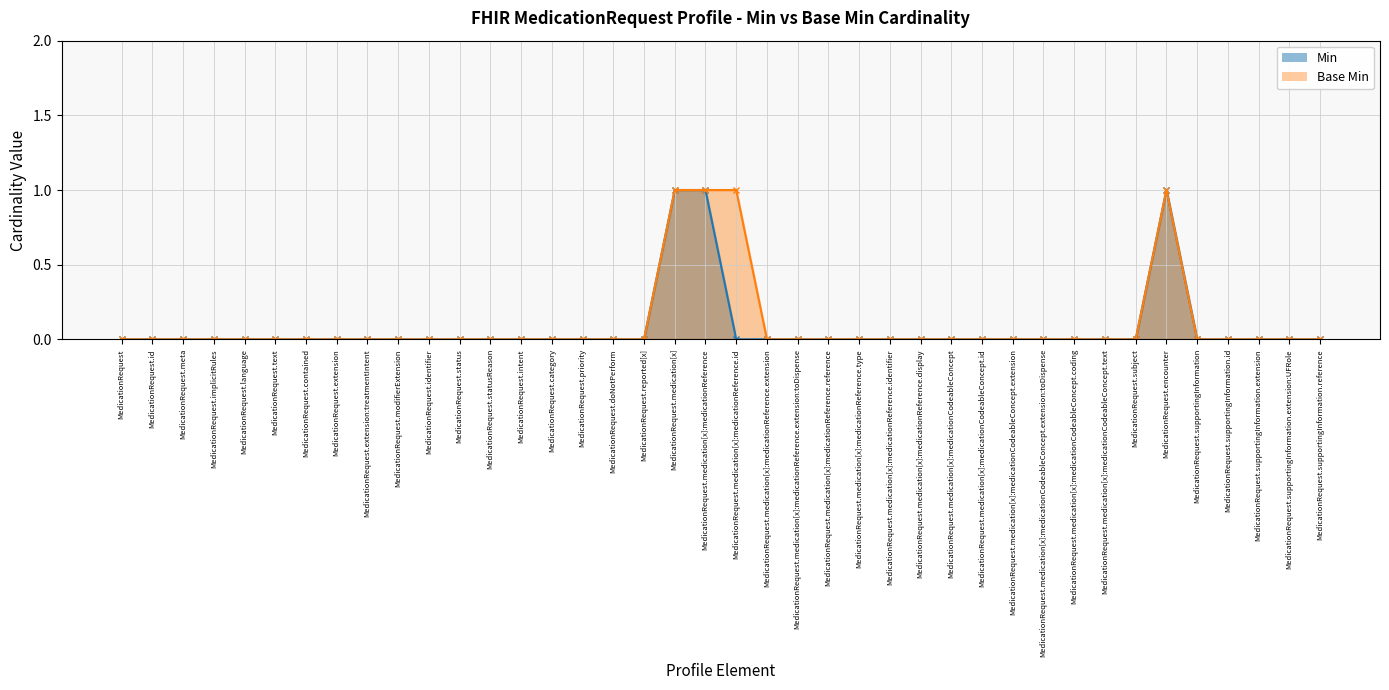

Which series changed the most between MedicationRequest.medication[x]:medicationReference.identifier and MedicationRequest.supportingInformation.reference?

Min